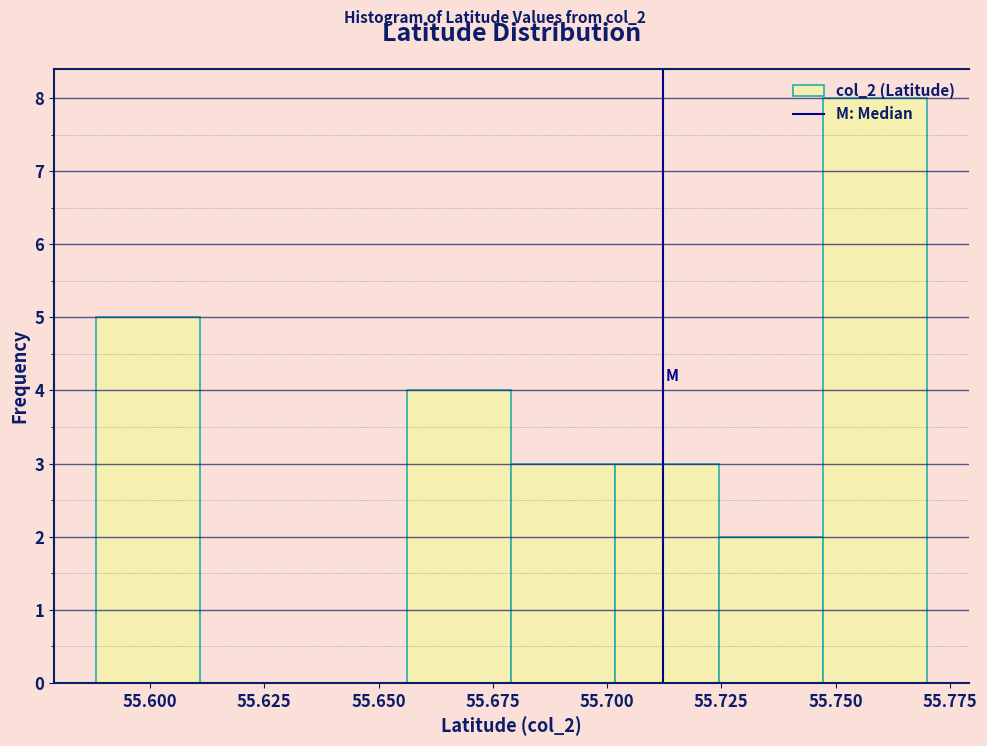

How tall is the bar that spans 55.745 to 55.770 on the x-axis? Neither the bar edges nor the heights are printed on the chart, so give them approximately, as read against the axes.

8